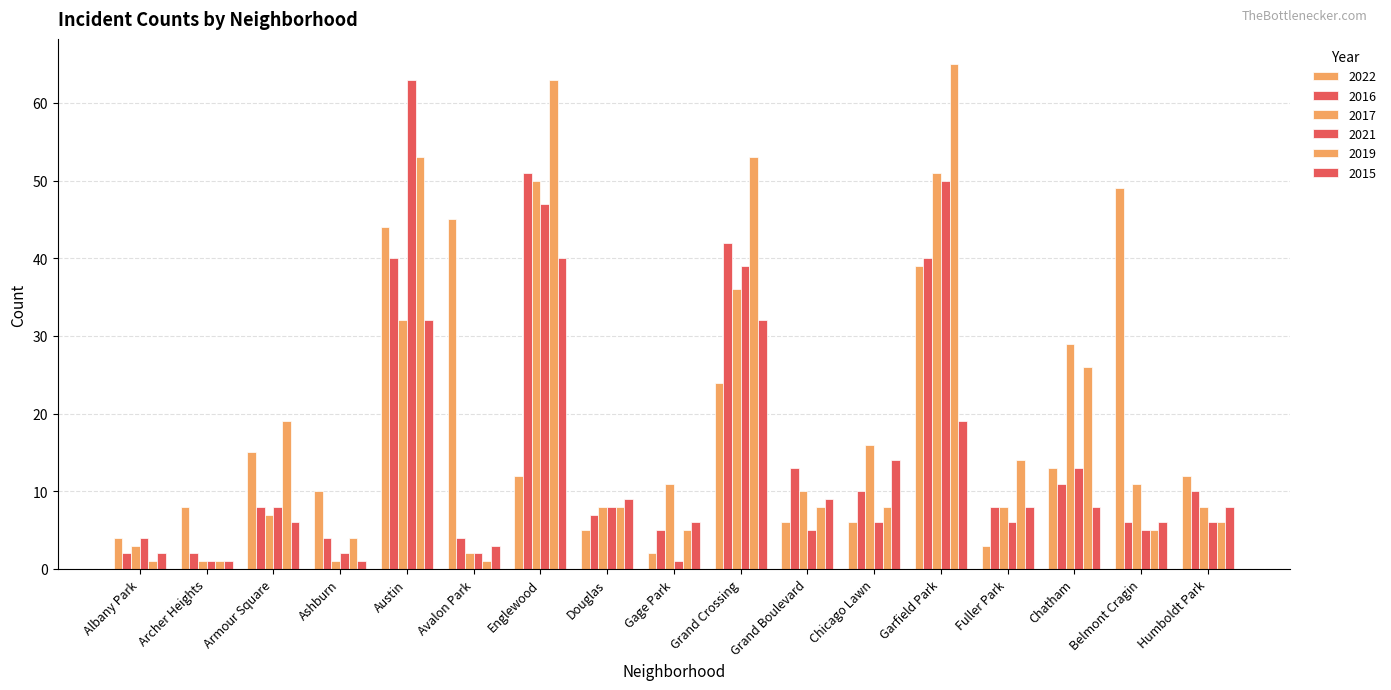

How many bars are there in total?

102